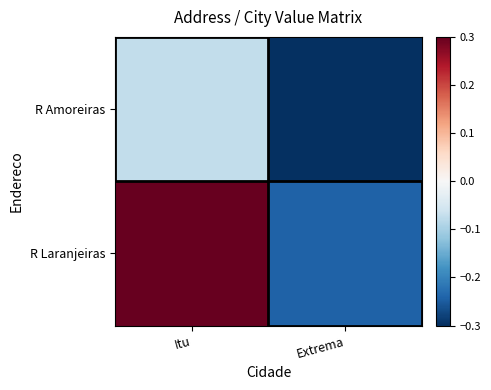

Which series changed the most between Itu and Extrema?

R Laranjeiras